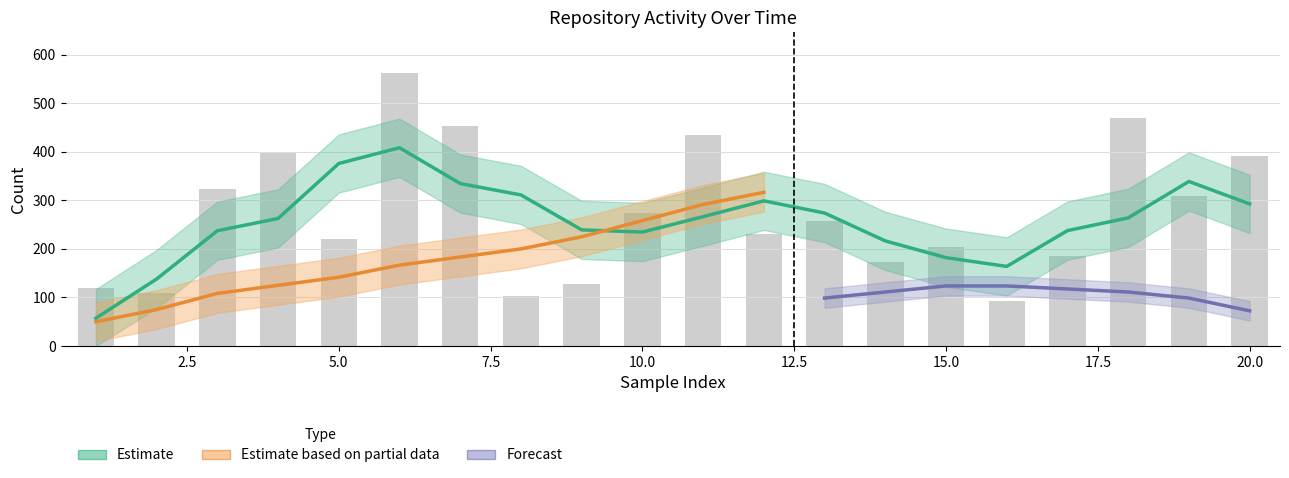

What value does the Day Views series have at 6, to the nearest 10?

560